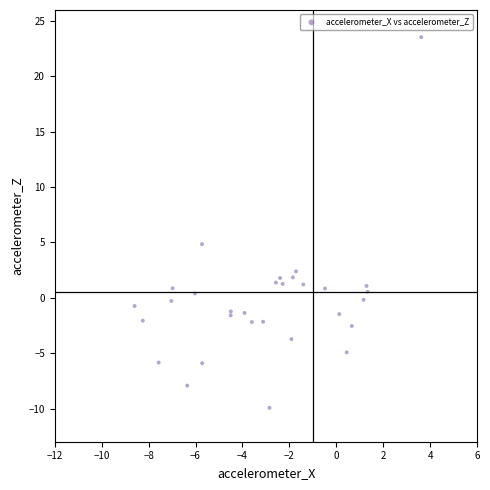

What Y value in the scatter plot is closest to 6?

4.8